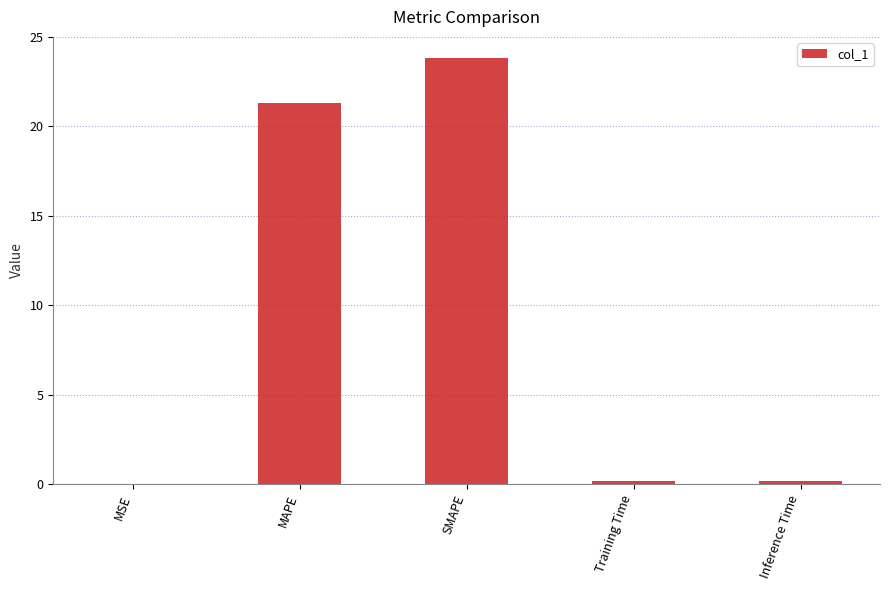

Where is the data nearest to the value 11?

MAPE